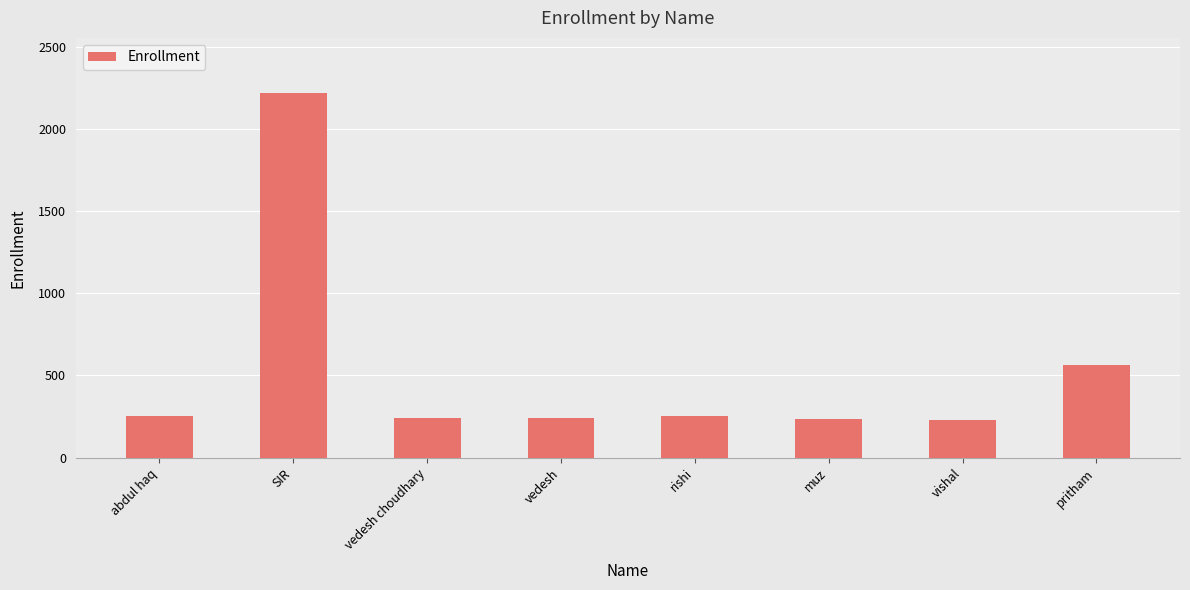

True or false: the data shows 244 at vedesh.

True